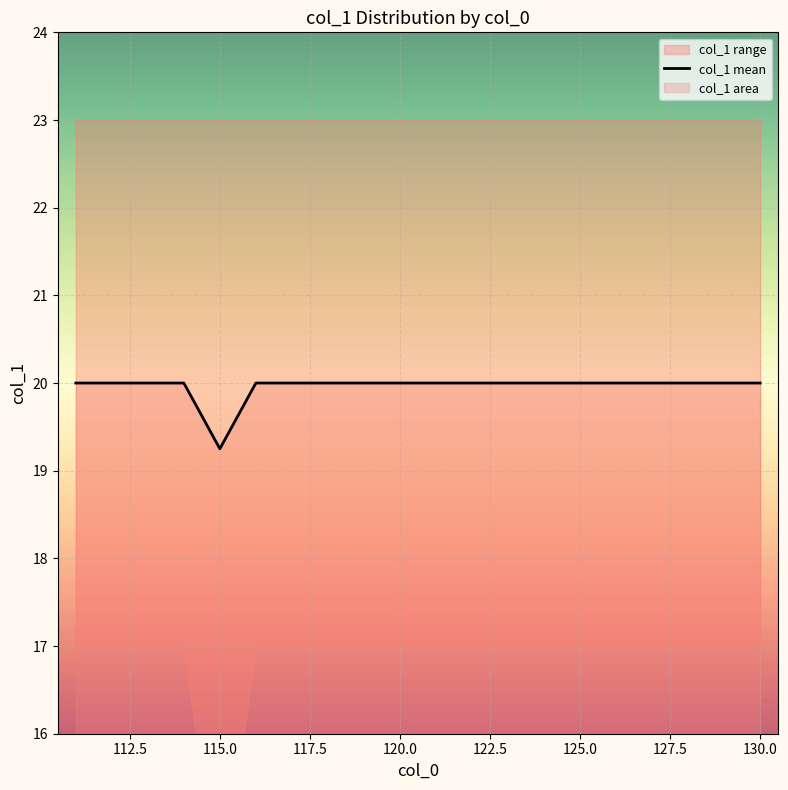

Reading right to left, list all the values displayed in this chart.

20.0	20.0	20.0	20.0	20.0	20.0	20.0	20.0	20.0	20.0	20.0	20.0	20.0	20.0	20.0	19.2	20.0	20.0	20.0	20.0